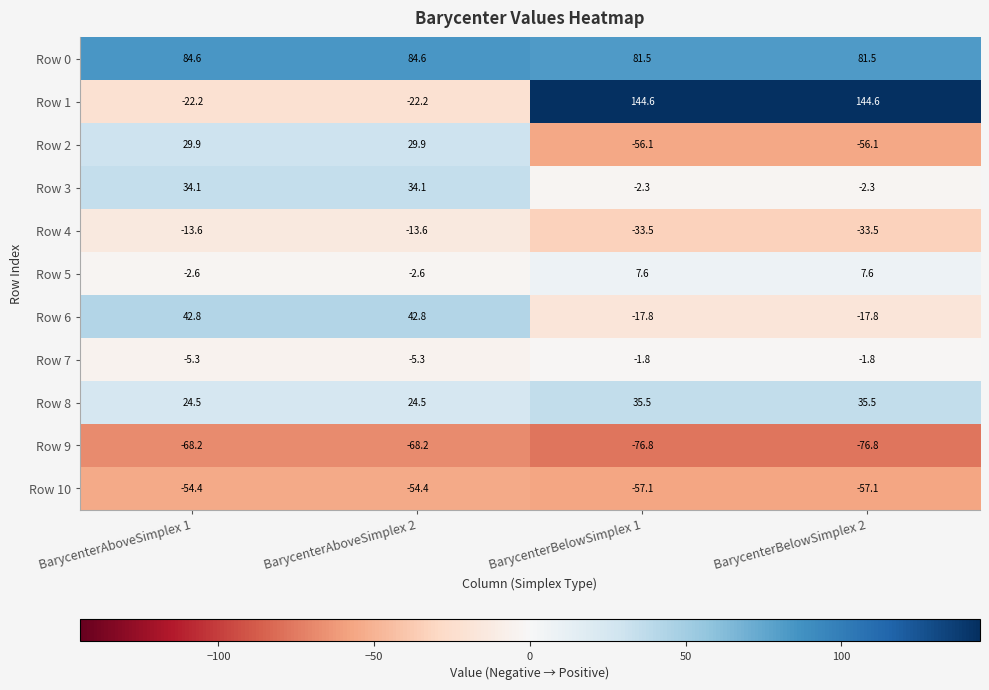

Is the value of Row 6 at BarycenterBelowSimplex 1 greater than the value of Row 1 at BarycenterAboveSimplex 1?

Yes